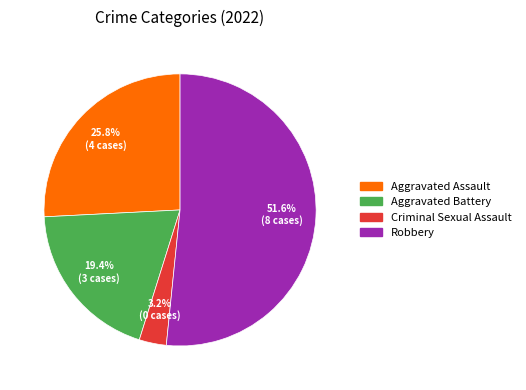

Is there a majority slice in this chart?

Yes